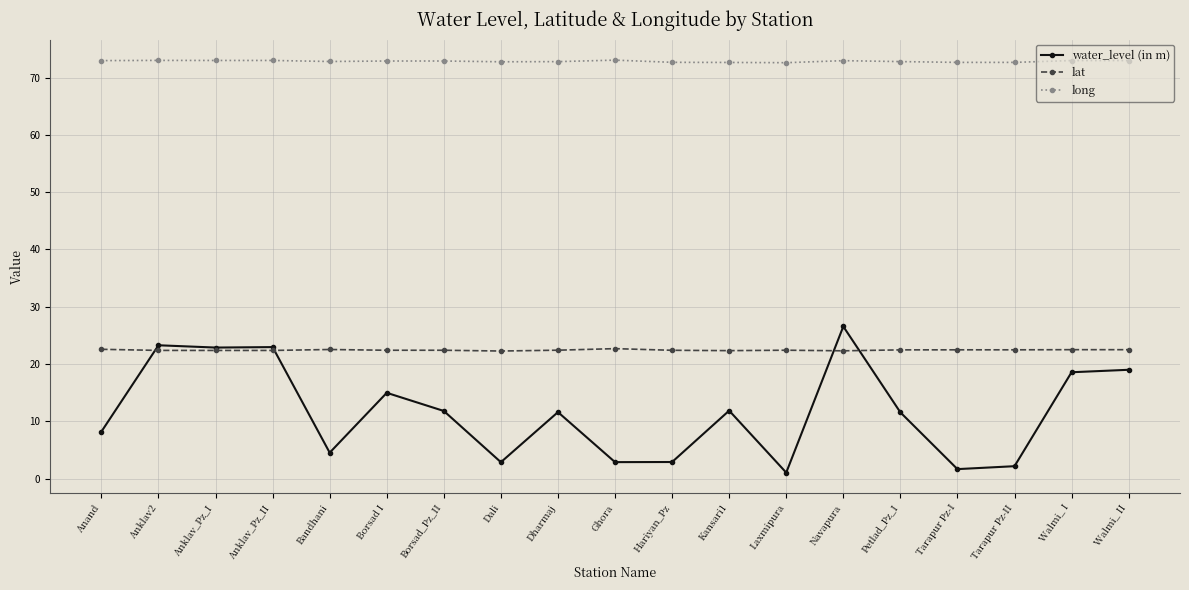

The value of water_level (in m) at Walmi_ II is 33.2. True or false?

False